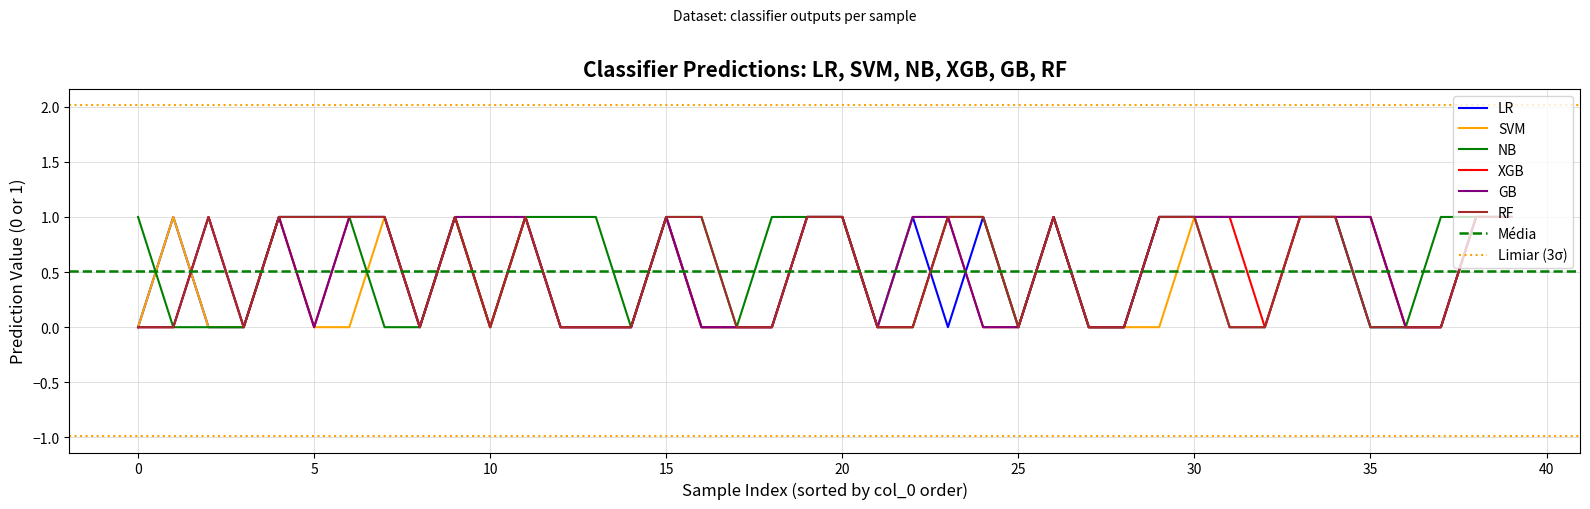

The XGB series shows 1 at 14. True or false?

False